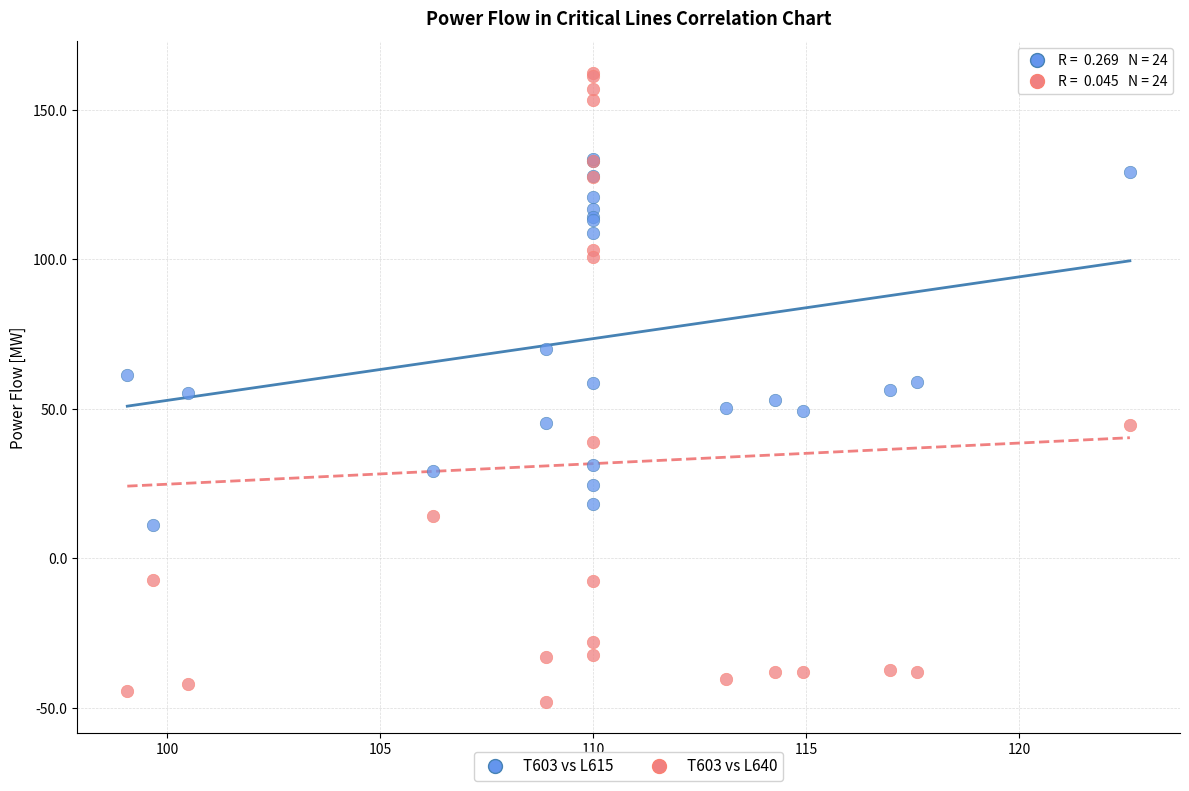

Which series has the largest Y range (max minus min)?

T603 vs L640